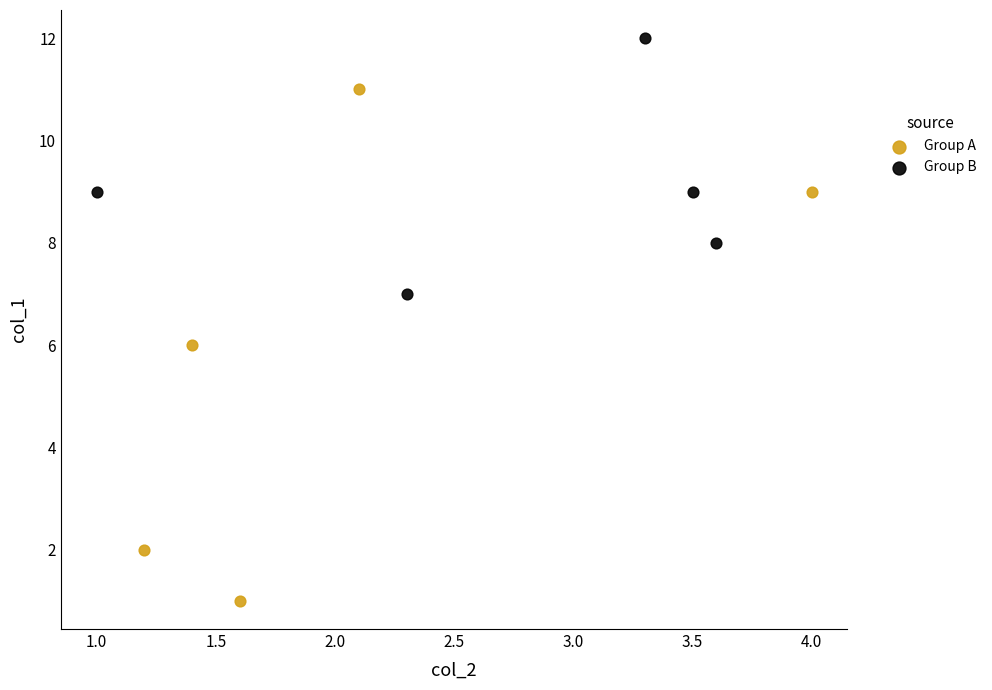

Which series reaches the minimum Y coordinate?

Group A